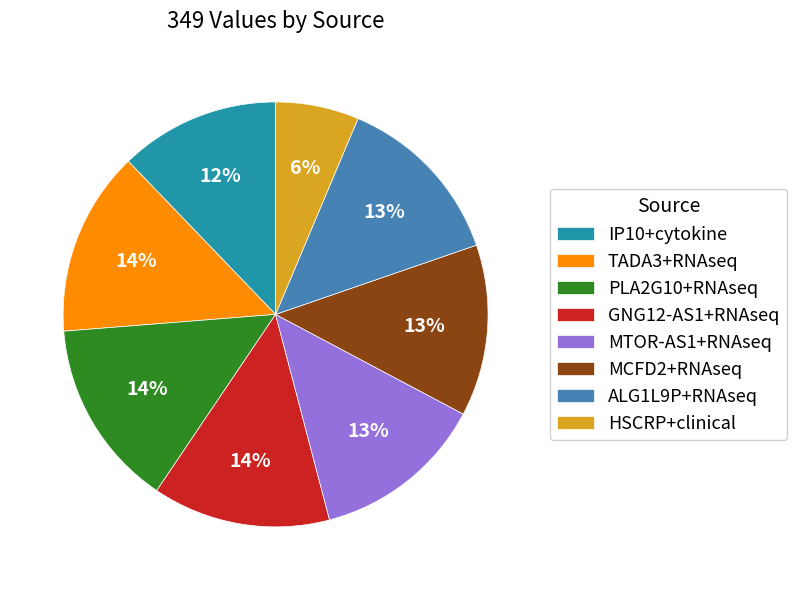

Combined, do TADA3+RNAseq and PLA2G10+RNAseq account for over 50%?

No